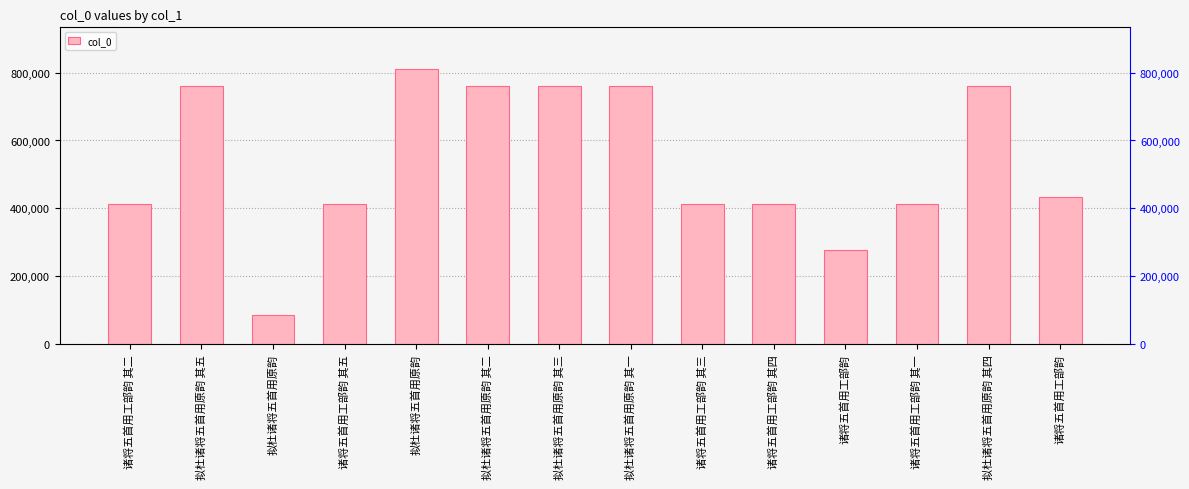

What value does the data have at 拟杜诸将五首用原韵 其二, to the nearest 100?

760300